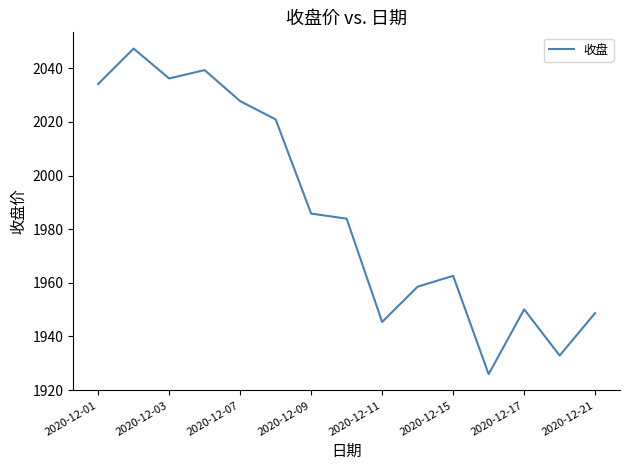

What is the greatest value displayed?

2047.3